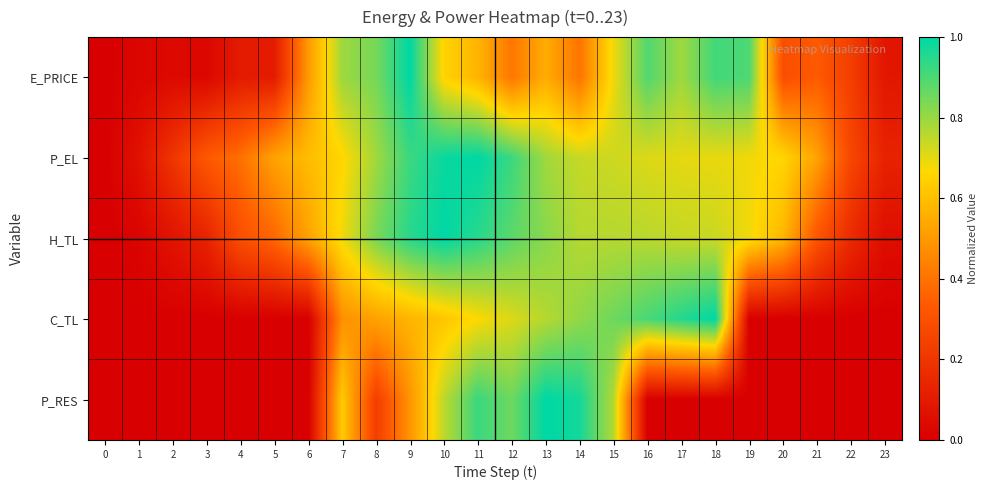

Count the number of categories in the chart.

24